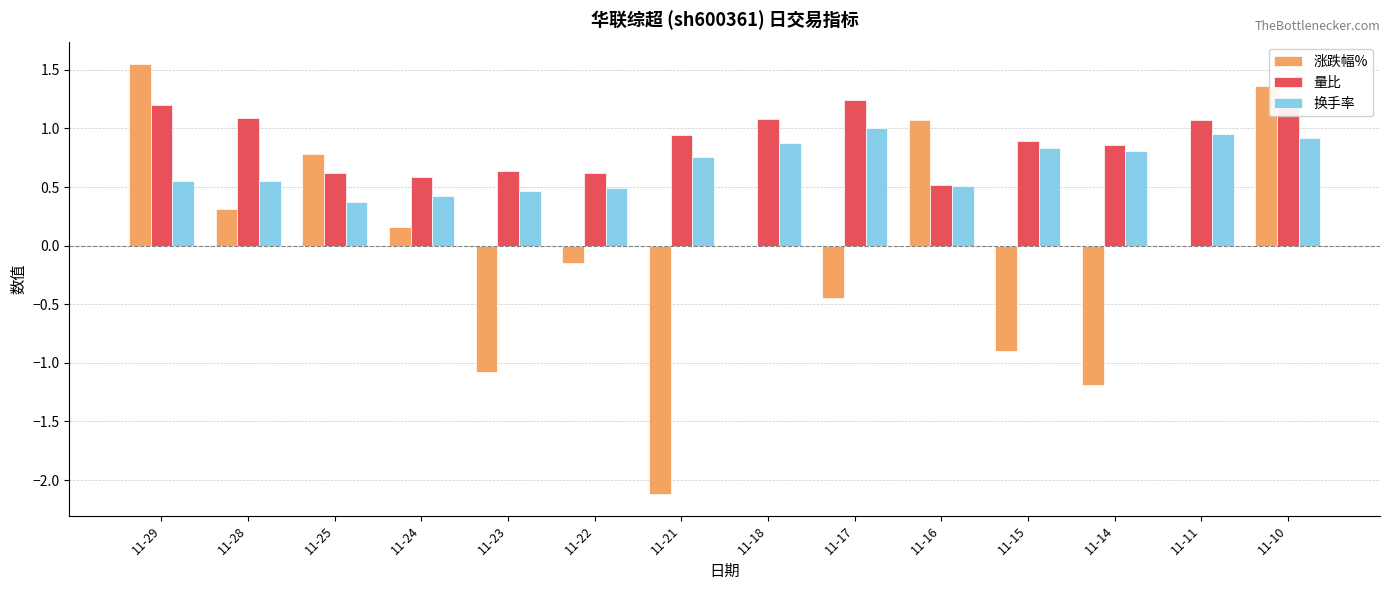

Which label corresponds to the largest value in the chart?

11-29